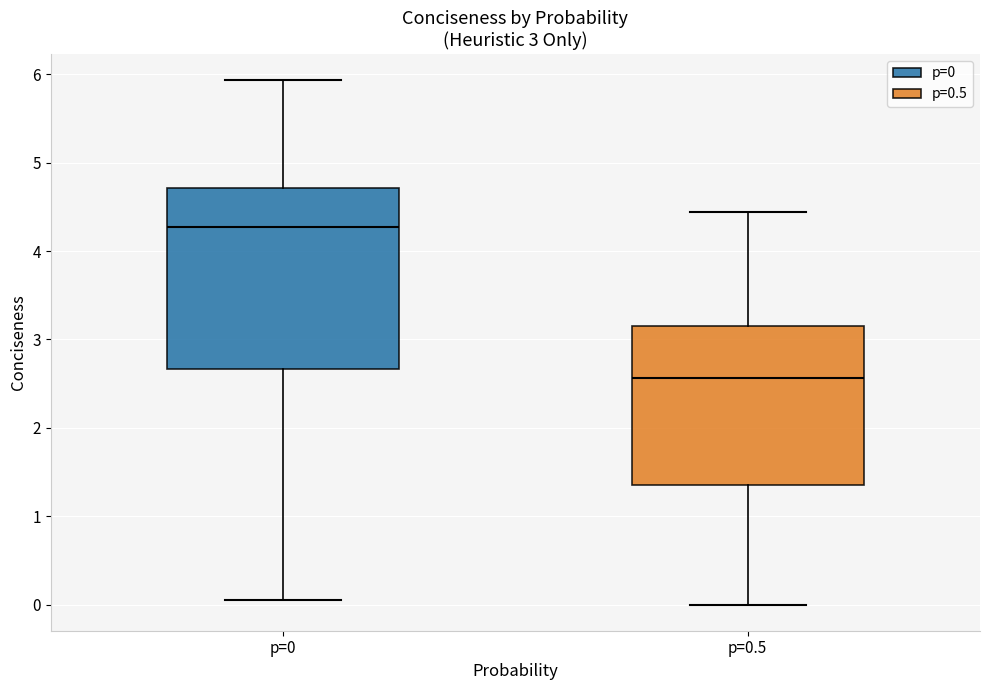

Which box's median line is the lowest?

p=0.5